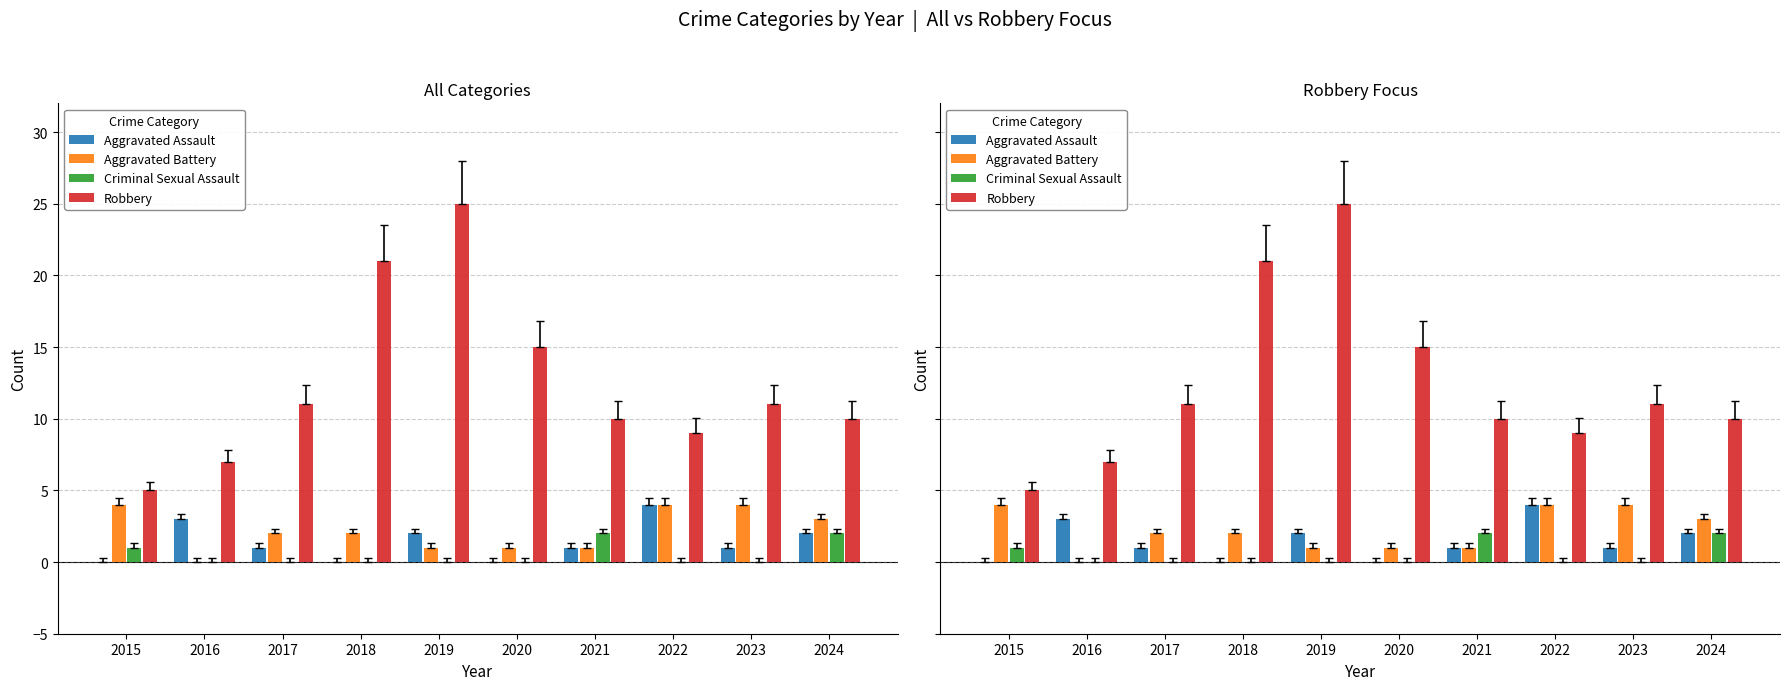

Reading left to right, extract all data points from this chart.

Aggravated Assault: 2015=0	2016=3	2017=1	2018=0	2019=2	2020=0	2021=1	2022=4	2023=1	2024=2
Aggravated Battery: 2015=4	2016=0	2017=2	2018=2	2019=1	2020=1	2021=1	2022=4	2023=4	2024=3
Criminal Sexual Assault: 2015=1	2016=0	2017=0	2018=0	2019=0	2020=0	2021=2	2022=0	2023=0	2024=2
Robbery: 2015=5	2016=7	2017=11	2018=21	2019=25	2020=15	2021=10	2022=9	2023=11	2024=10